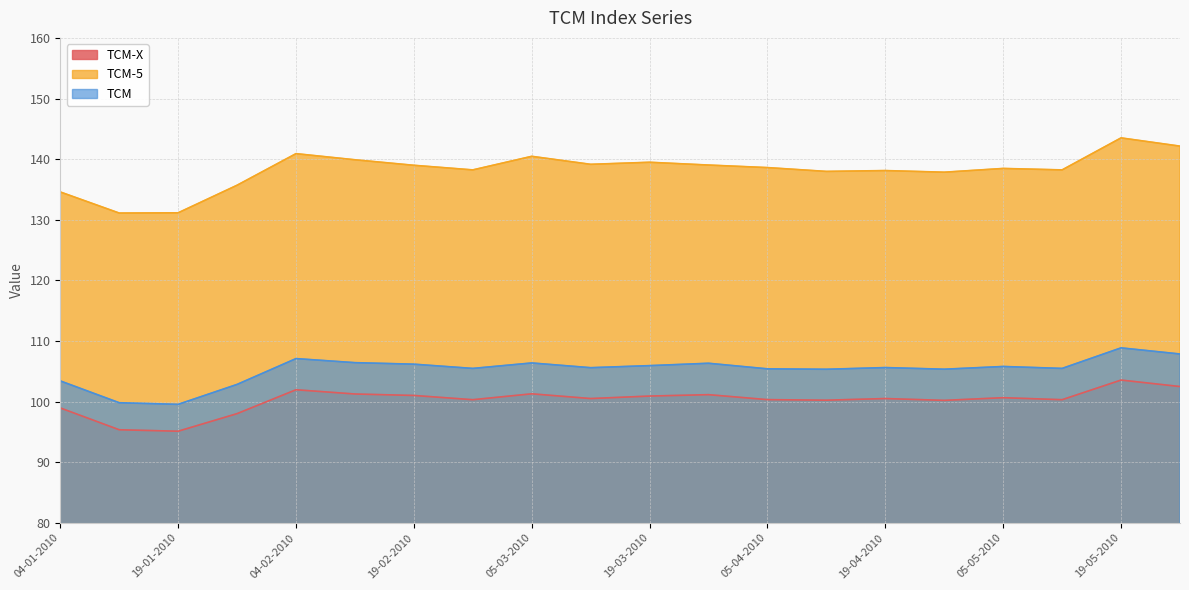

At which label does TCM first exceed 105?

04-02-2010